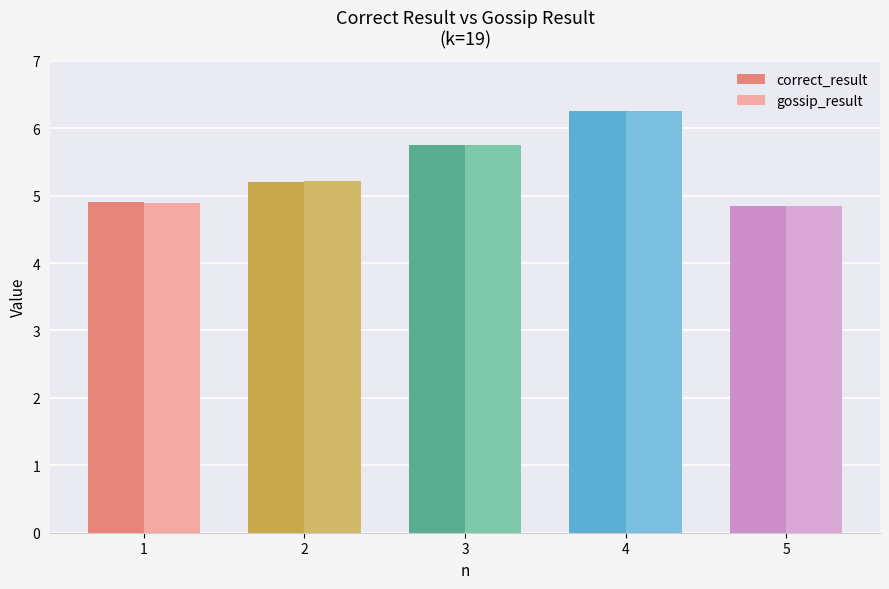

What is the difference between the maximum and minimum values in the correct_result series?

1.4